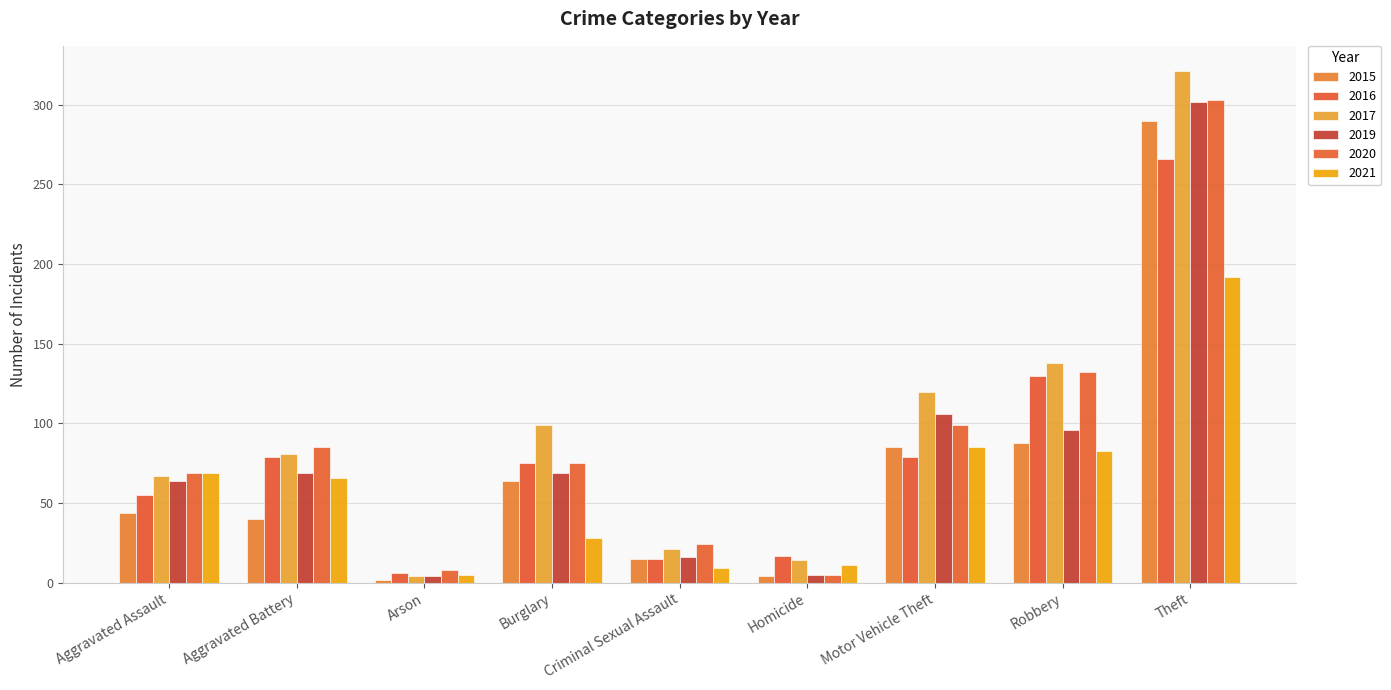

True or false: 2015 has a value of 64 at Burglary.

True